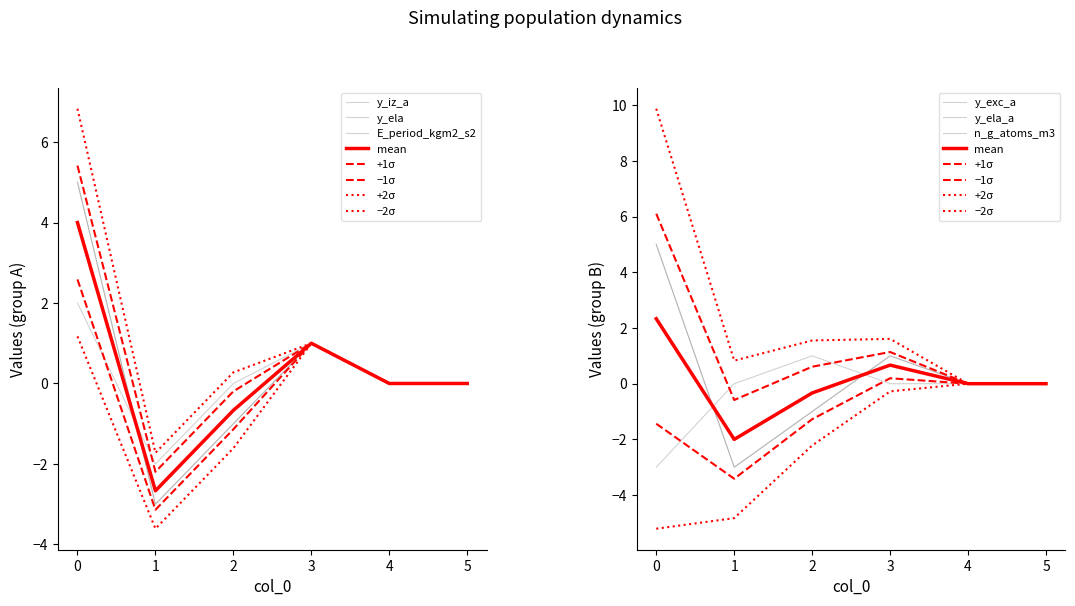

What is the value of the y_exc_a point at the 3rd from the left?

-1